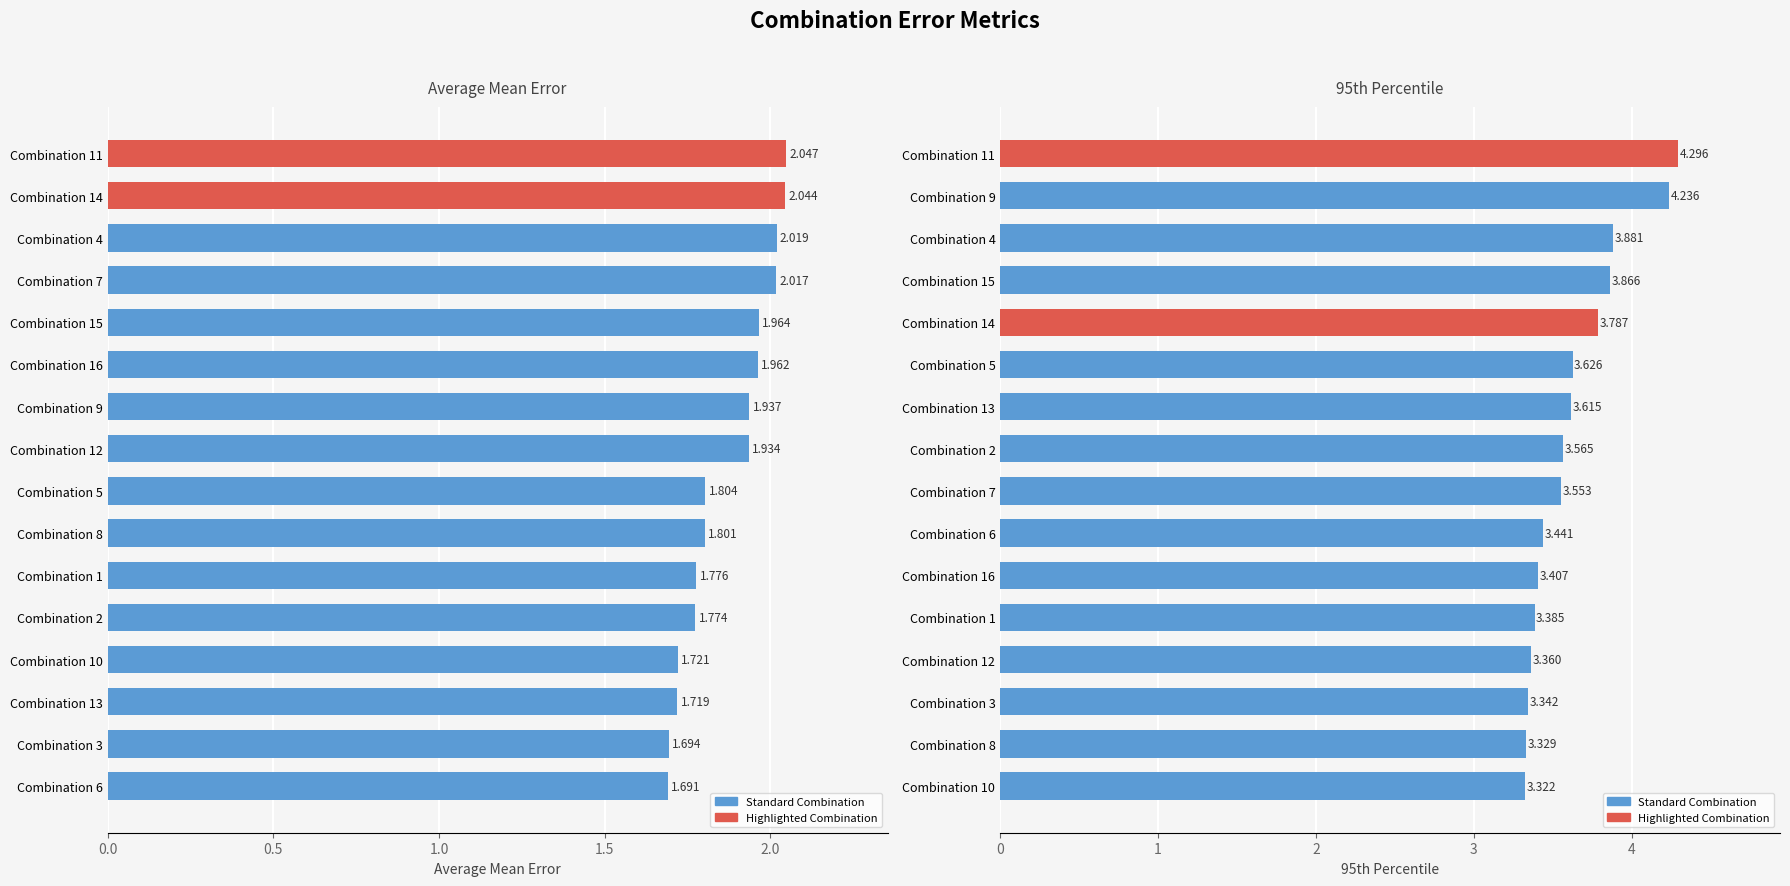

How many bars are there in each group?

2